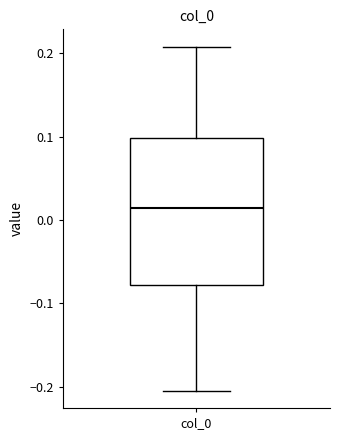

Where is the lower edge of the box for col_0 on the y-axis? The values are not printed on the chart, so give them approximately, as read against the axis.

-0.08